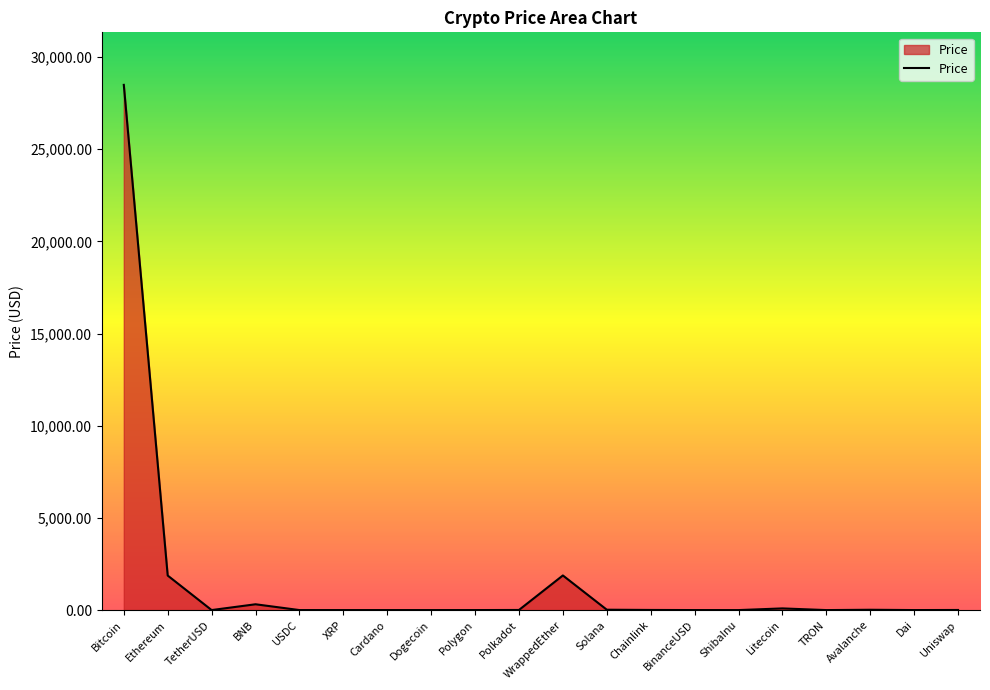

What is the difference between the maximum and minimum values?

28494.5